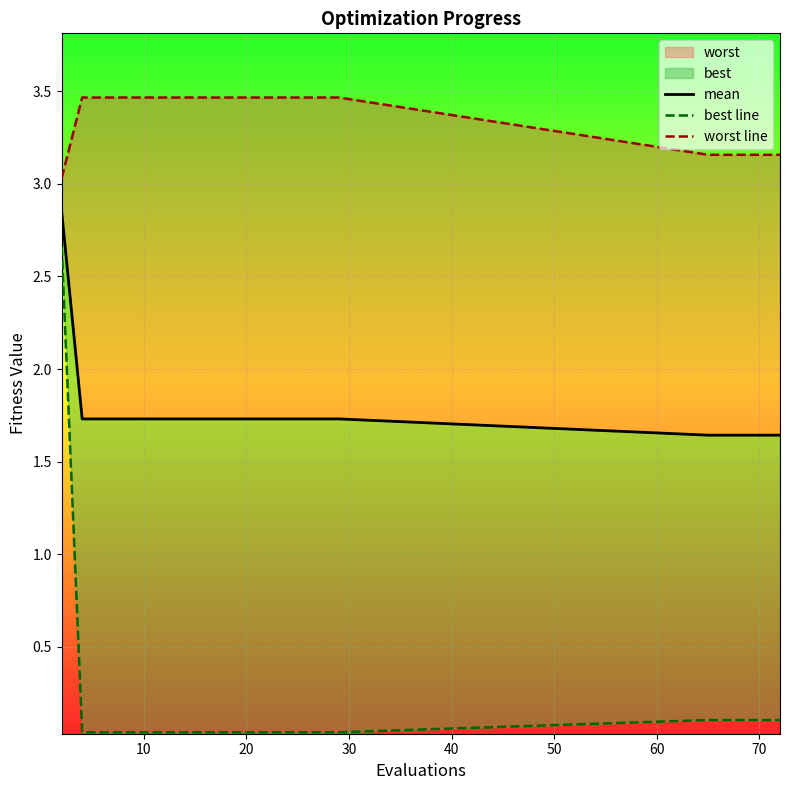

True or false: mean and best line intersect in this chart.

False